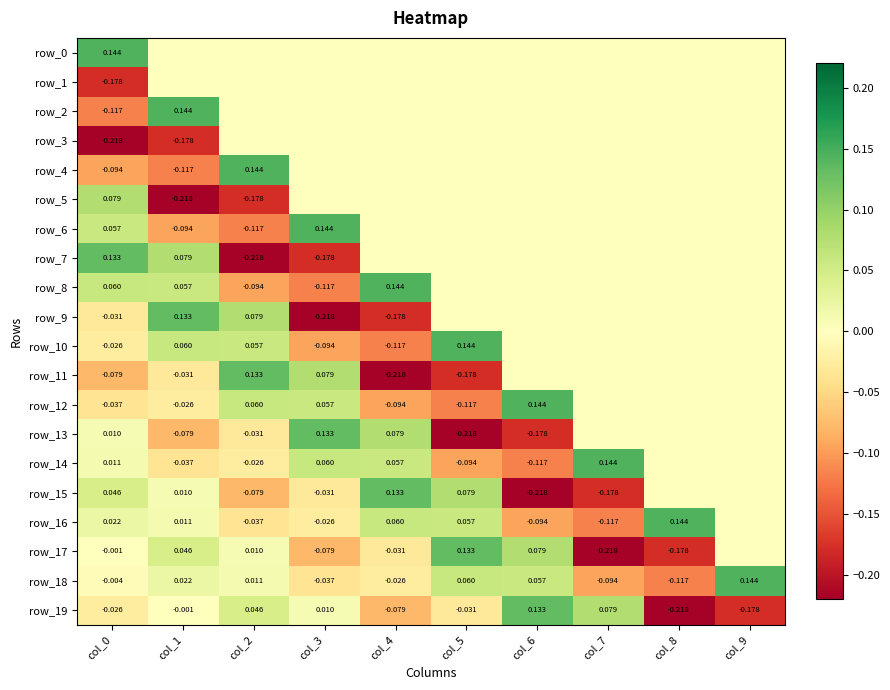

What is the spread (max minus min) of values at col_8?

0.4